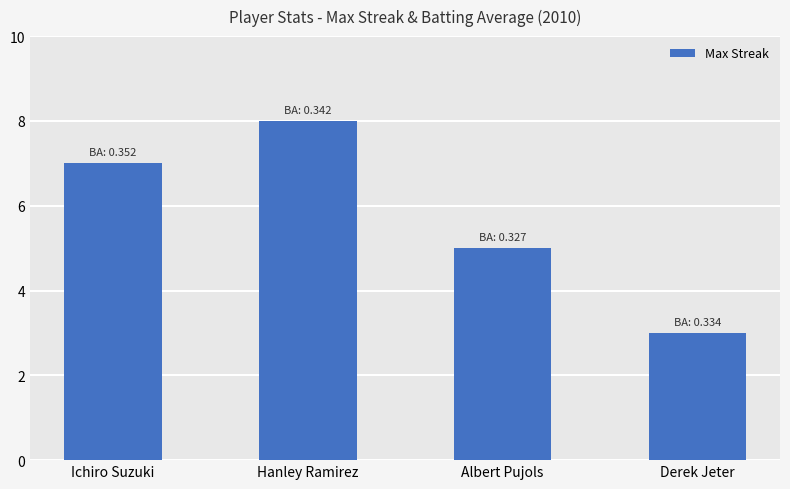

What is the sum of all values?

23